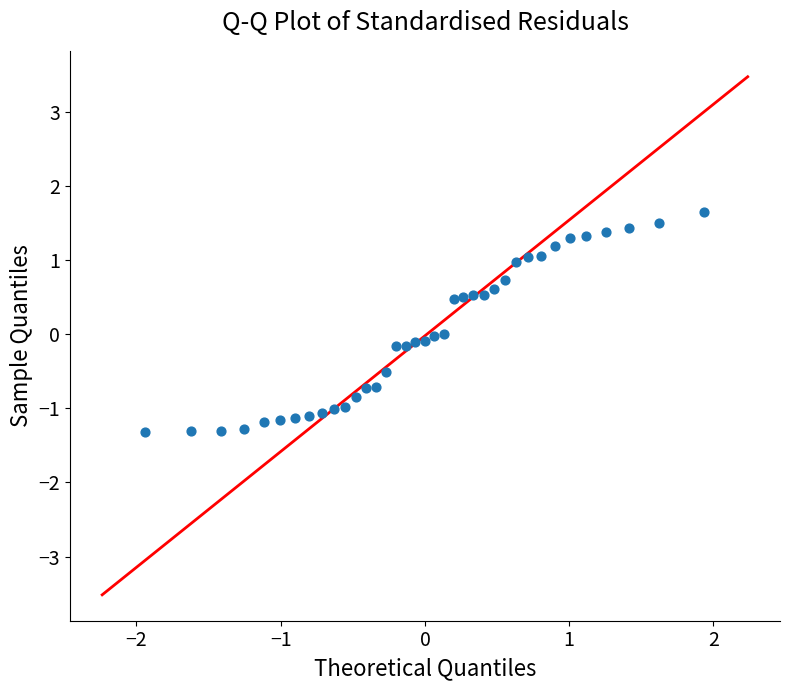

What is the range of X values (max minus min)?

3.9